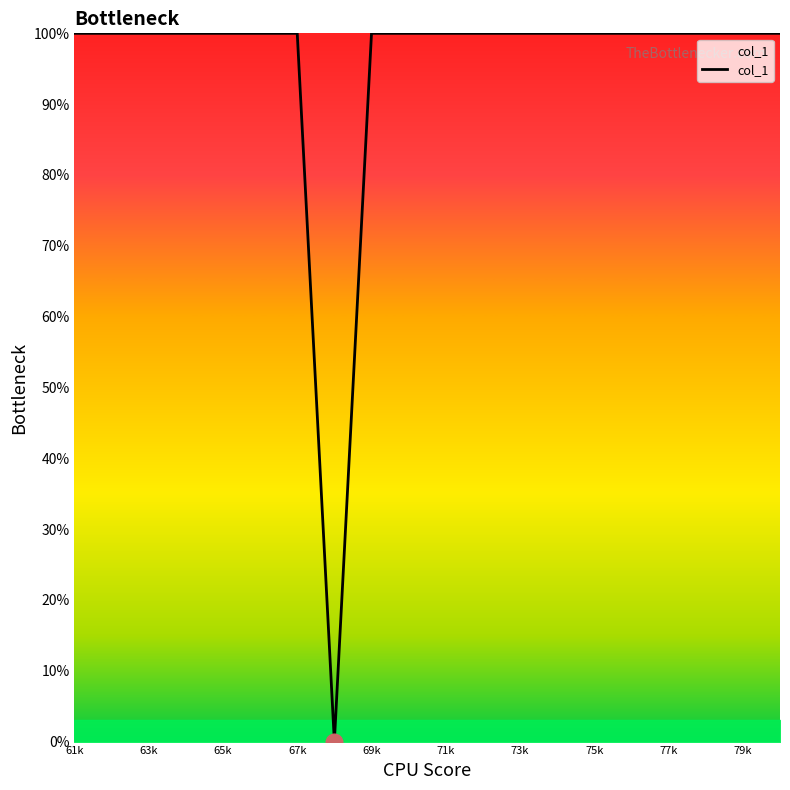

What is the maximum value shown in the chart?

100